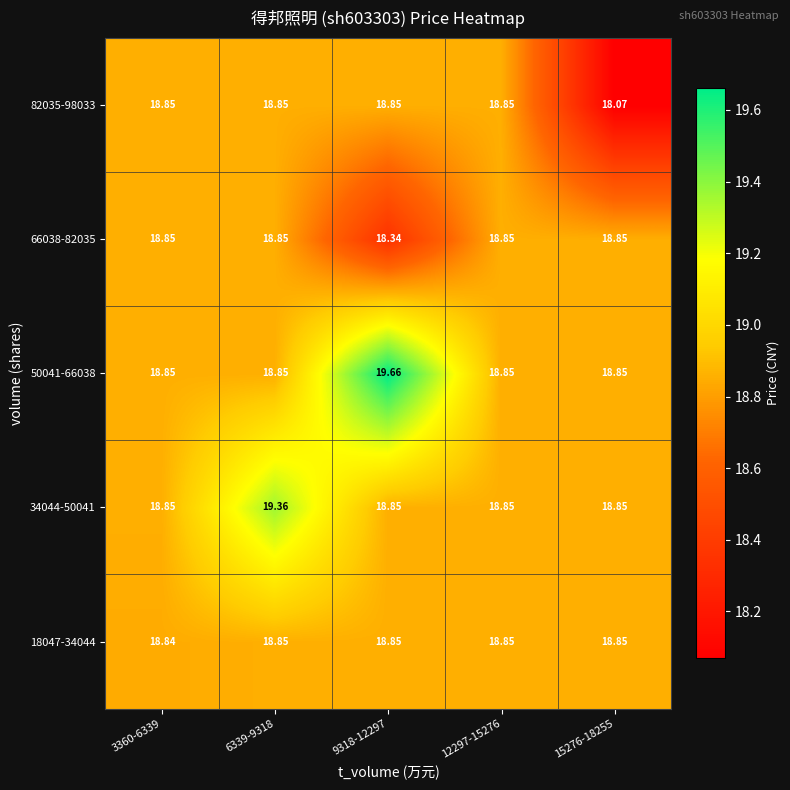

Which has a higher value, 9318-12297 or 6339-9318?

9318-12297